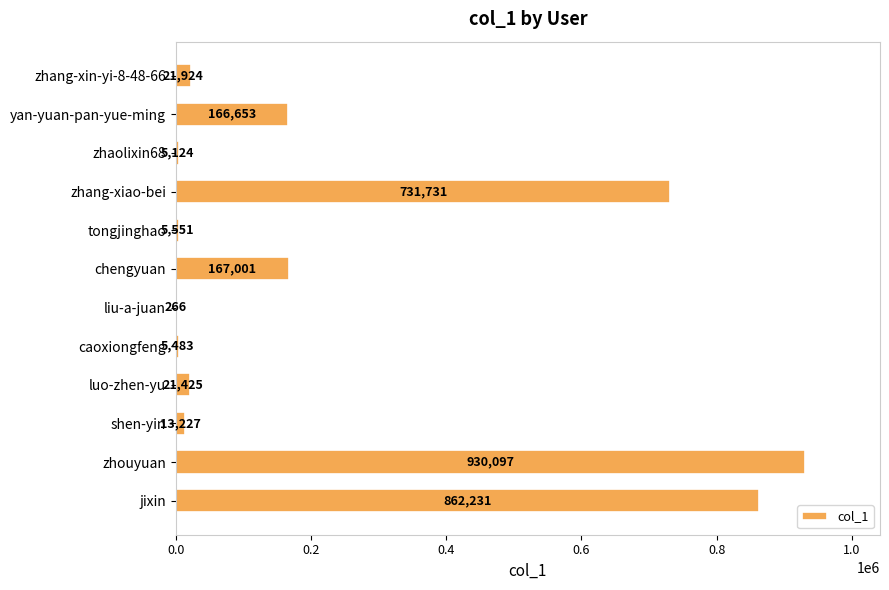

True or false: the data shows 1303942 at jixin.

False